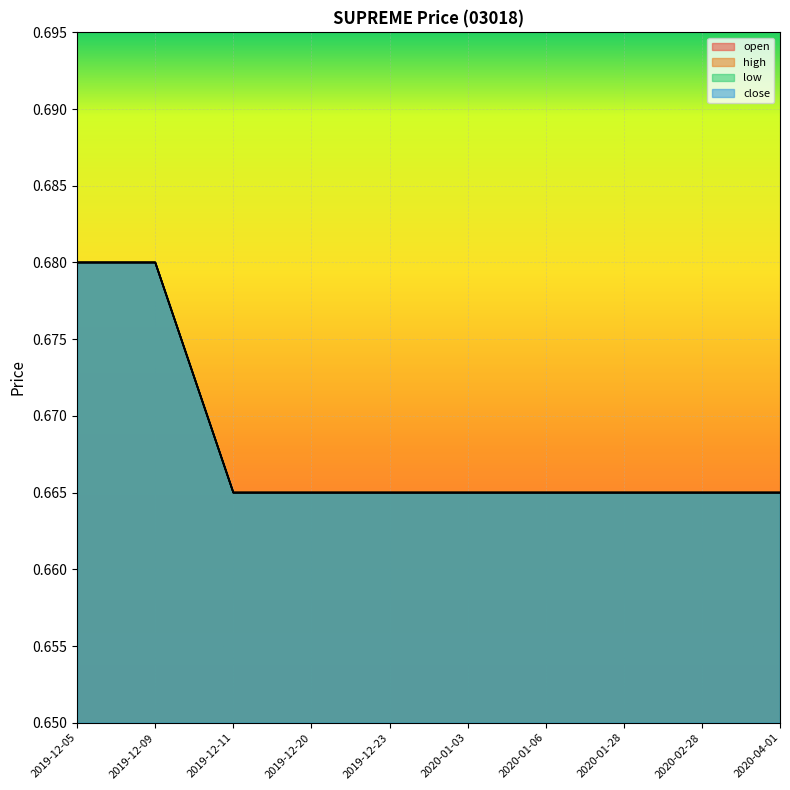

Read the open value at 2020-01-03.

0.7